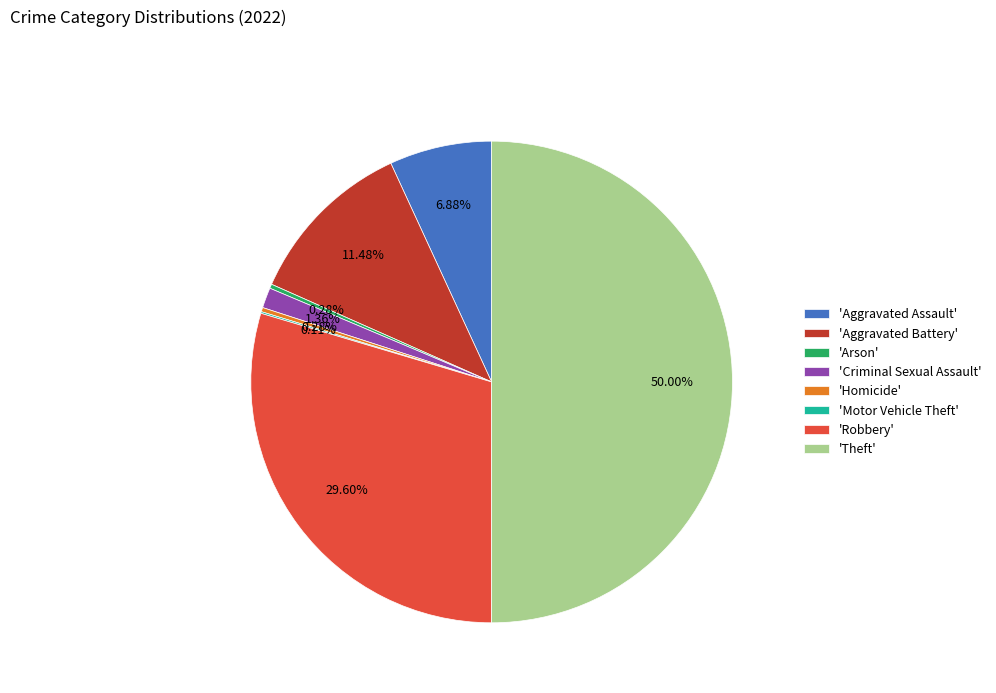

Which category has the biggest portion of the pie?

'Theft'